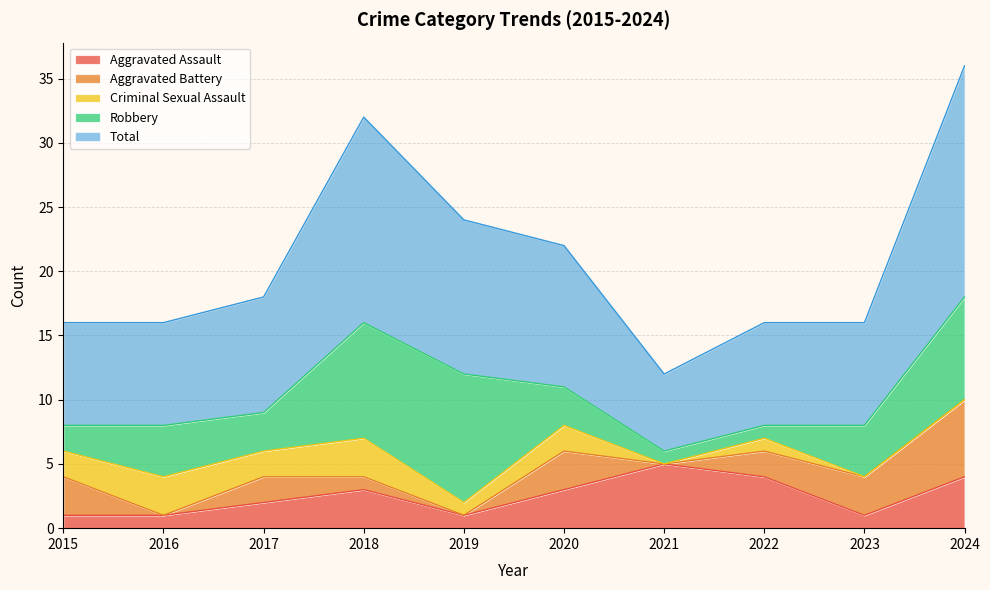

The value of Total at 2019 is 18. True or false?

False